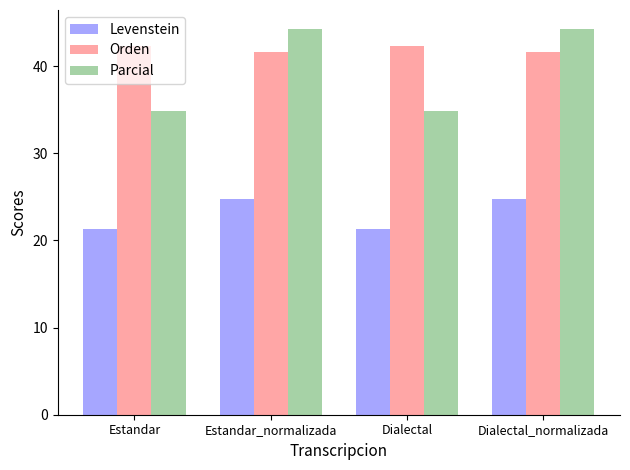

What is the maximum value for Parcial?

44.2